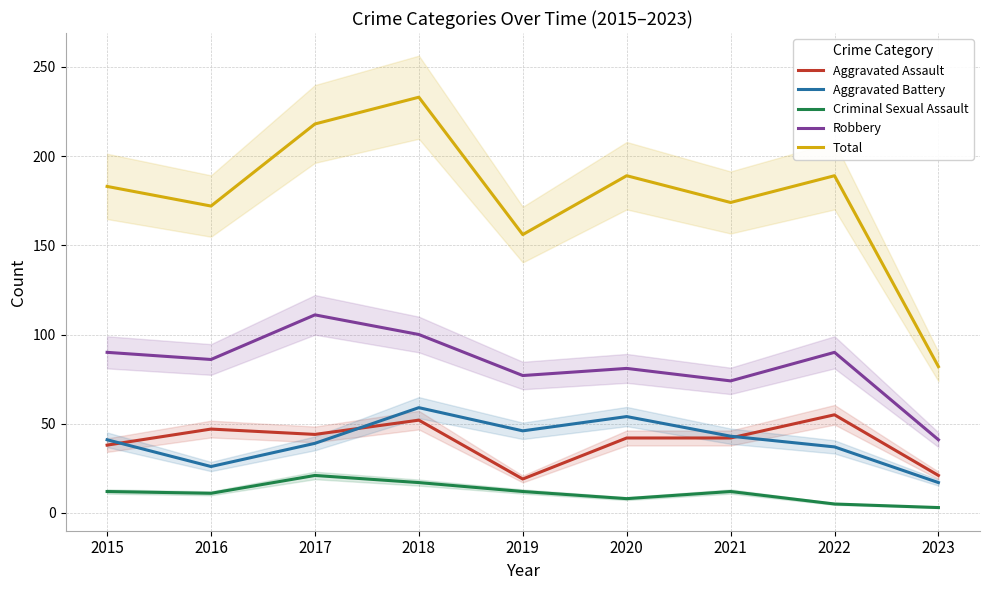

What is the sum of all Aggravated Assault values?

360